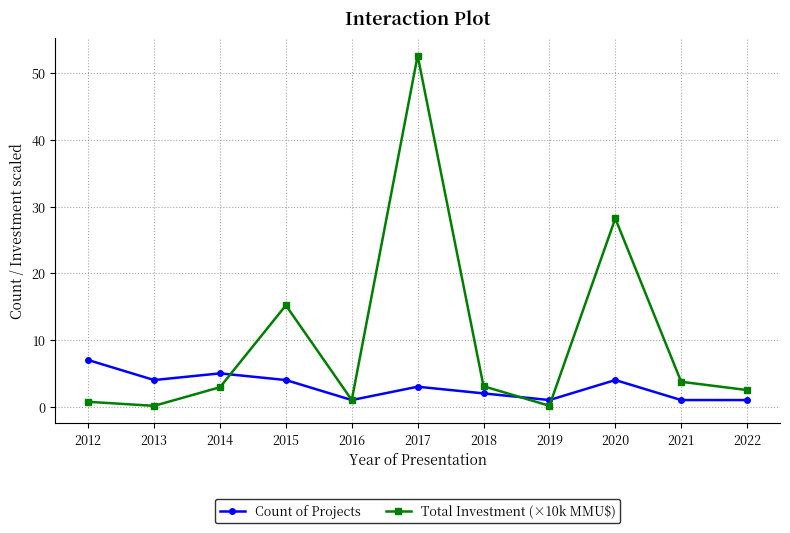

Rank the series by their average value, from lowest to highest.

Count of Projects, Total Investment (×10k MMU$)